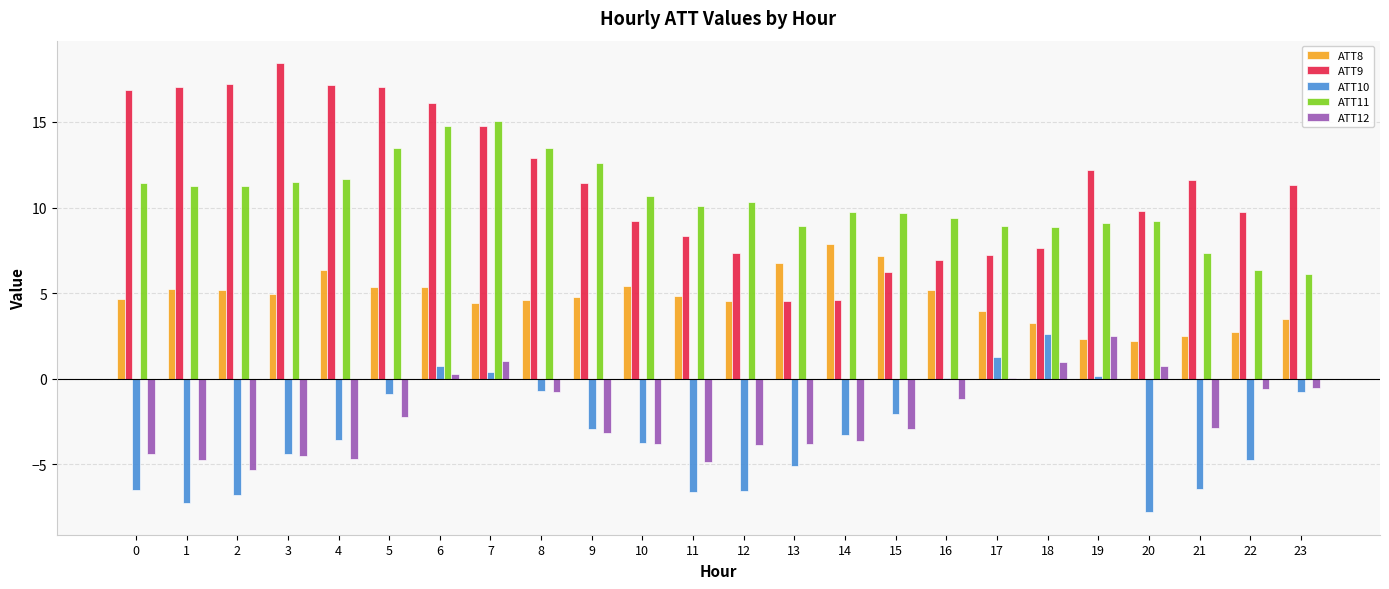

What is the sum of all ATT9 values?

275.7